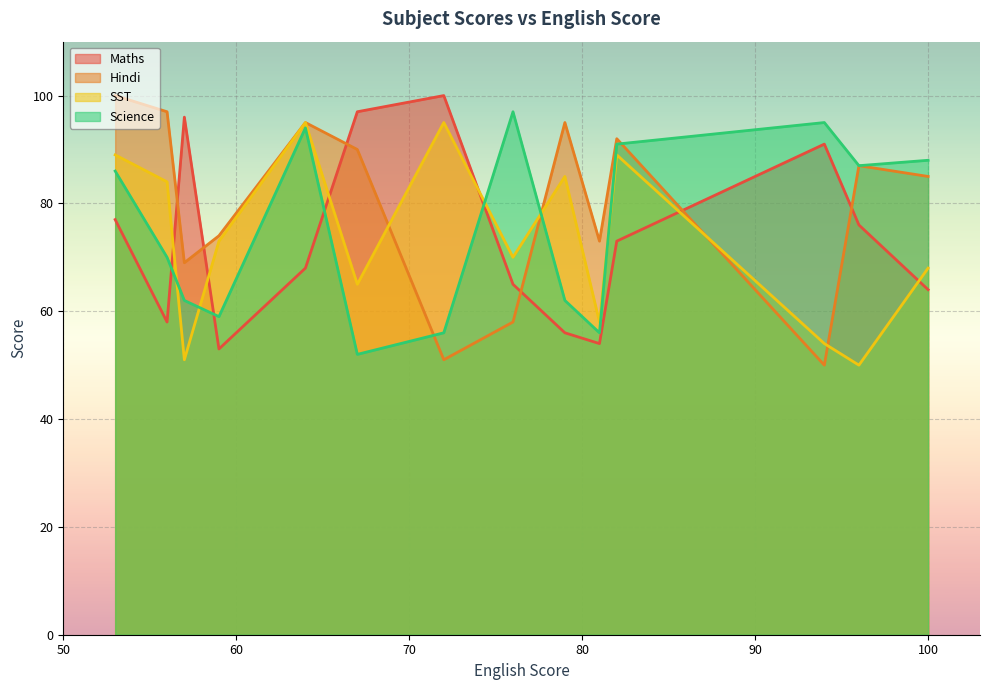

What is the difference between the second highest and minimum values in the Hindi series?

47